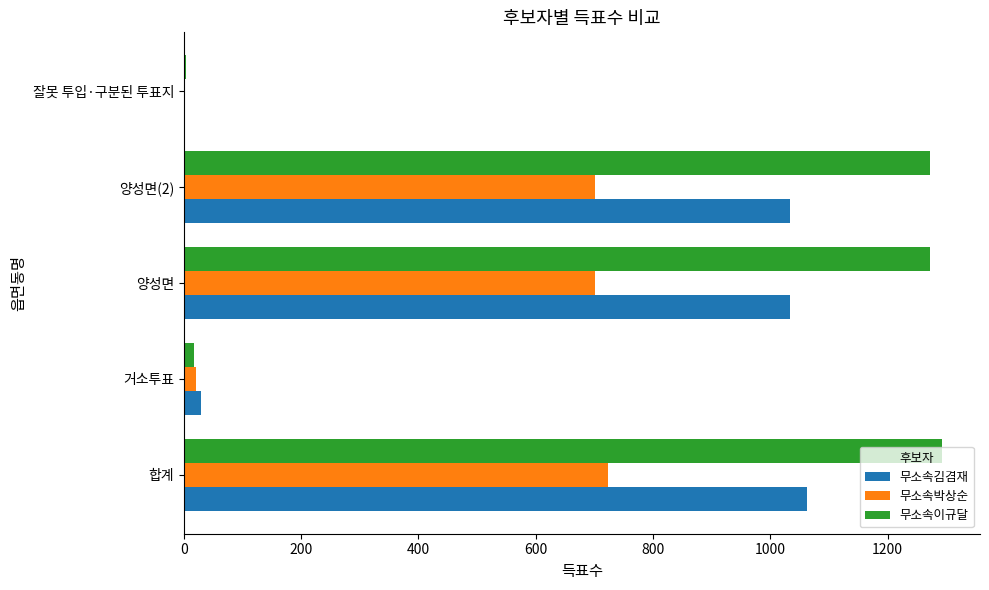

What is the sum of all 무소속김겸재 values?

3159